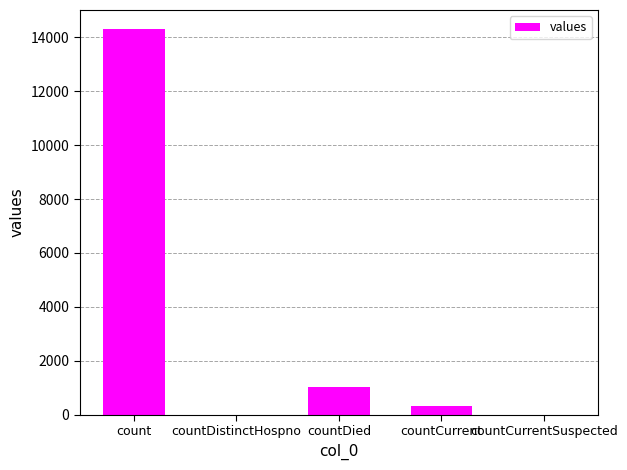

The value at countDied is 1020. True or false?

True